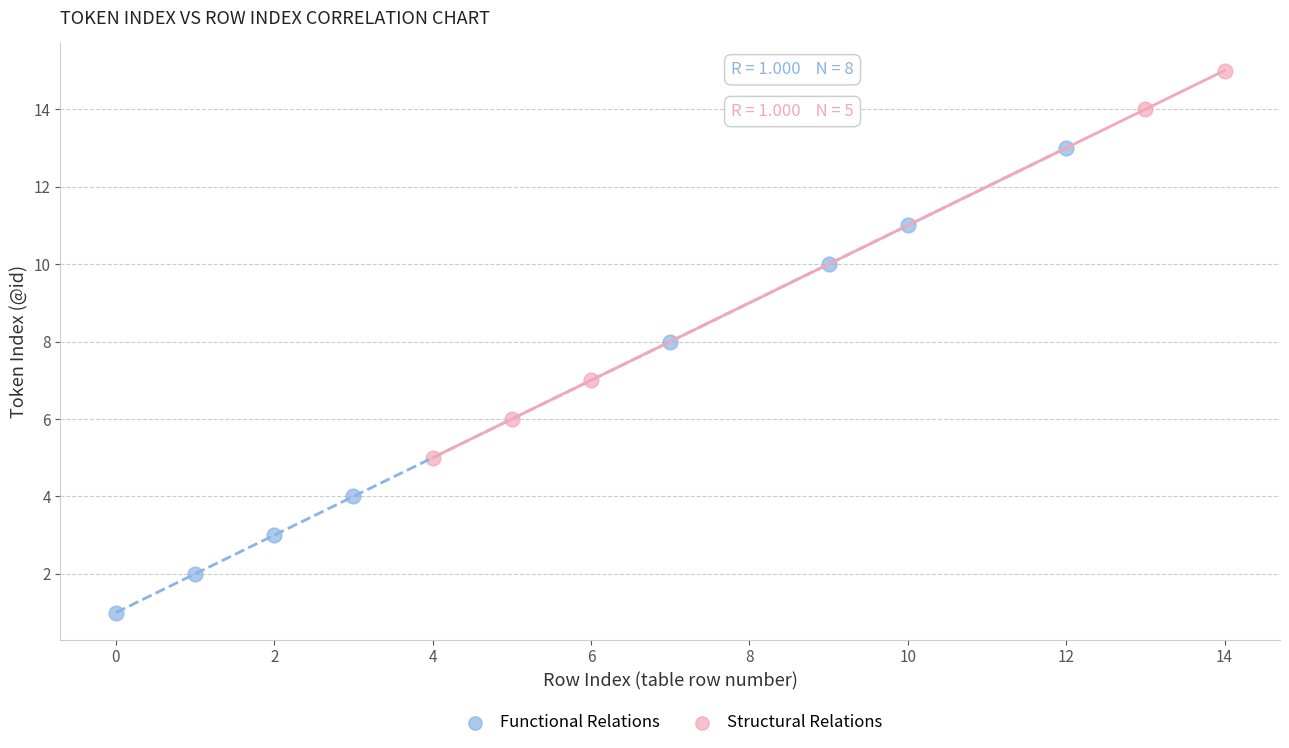

Which series contains the lowest Y value?

Functional Relations